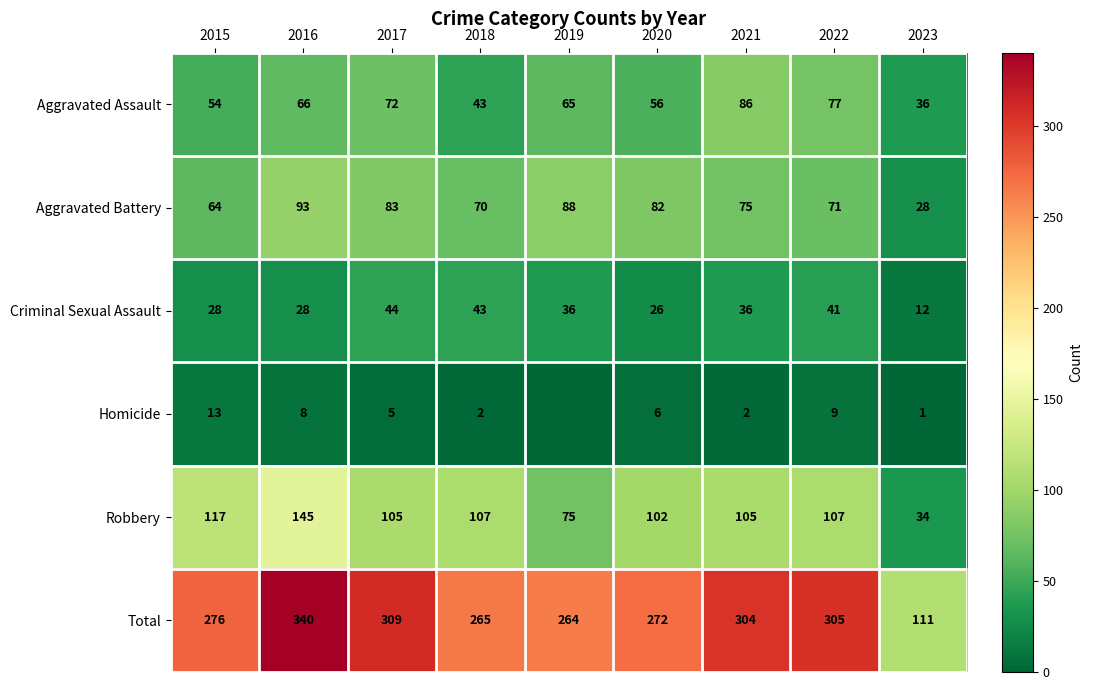

Rank the series at 2016 from lowest to highest value.

Homicide, Criminal Sexual Assault, Aggravated Assault, Aggravated Battery, Robbery, Total